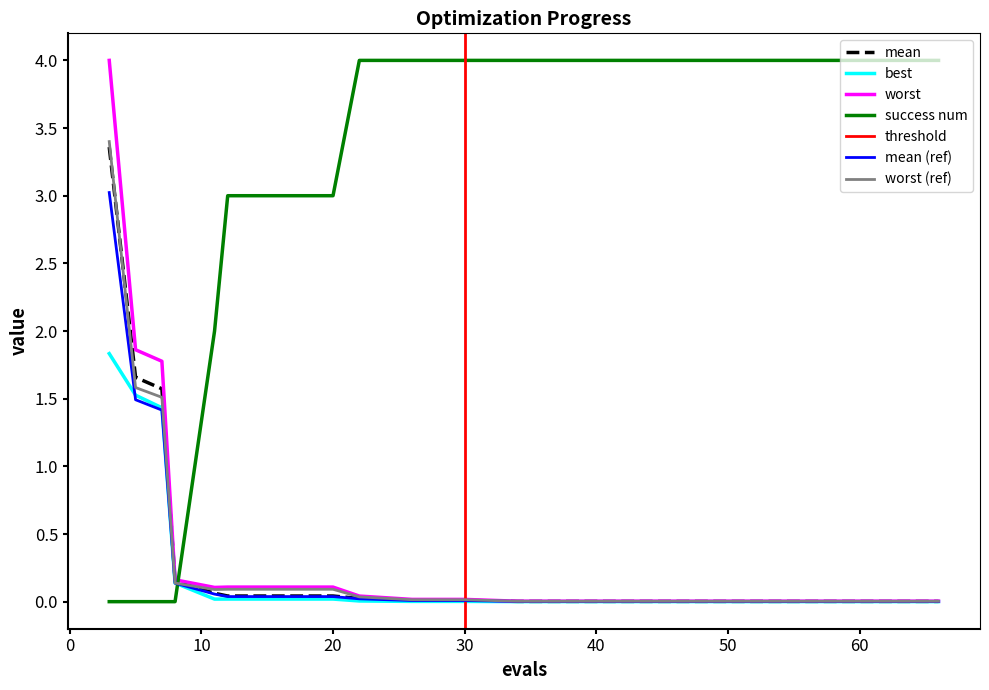

Is this an area chart (filled region under the line)?

No